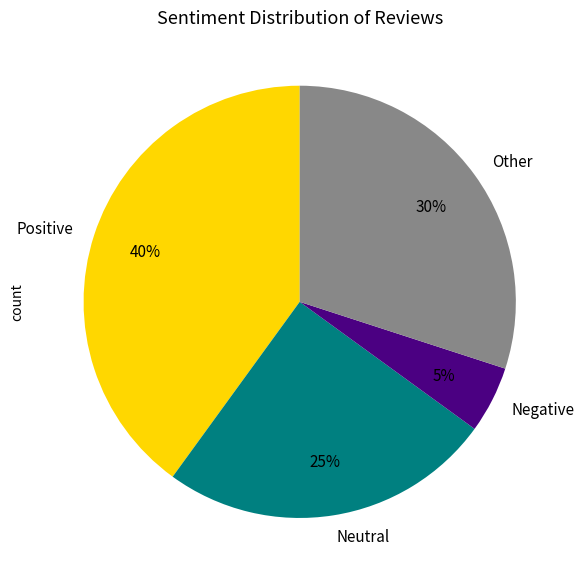

Count the number of slices in the pie.

4